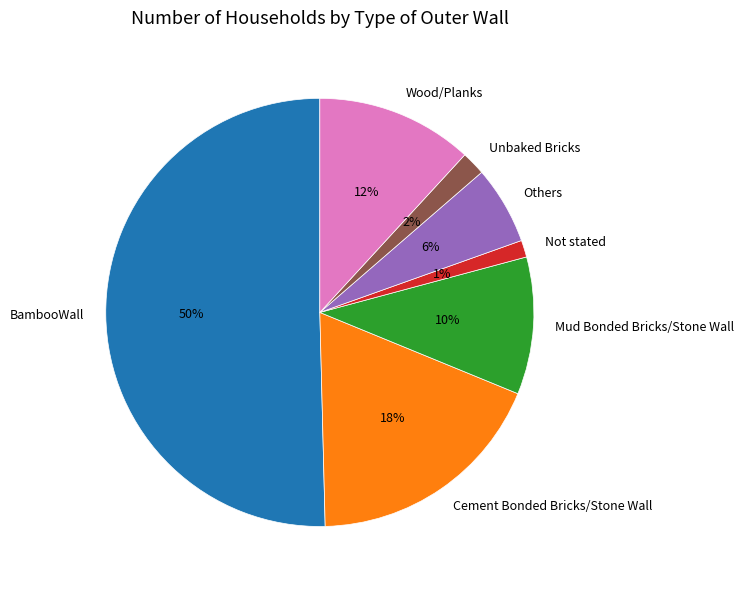

Do Not stated and Cement Bonded Bricks/Stone Wall together represent more than half of the pie?

No